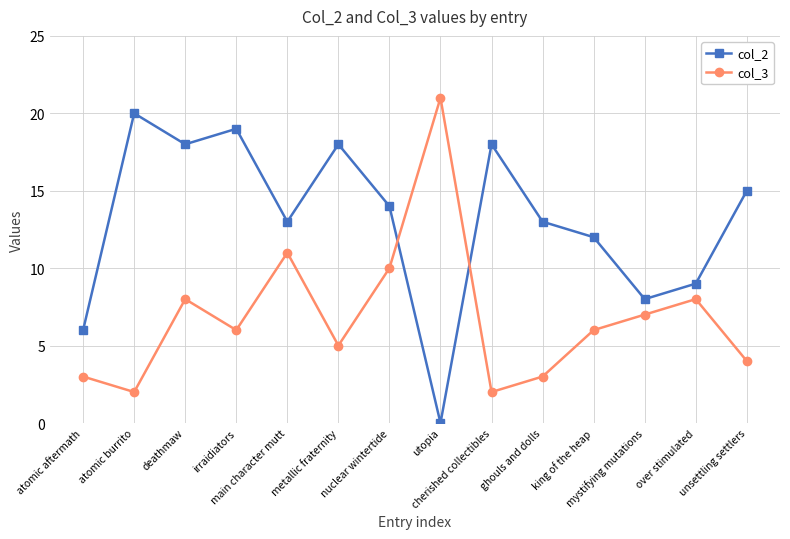

After their last crossing, which series has the higher values: col_2 or col_3?

col_2